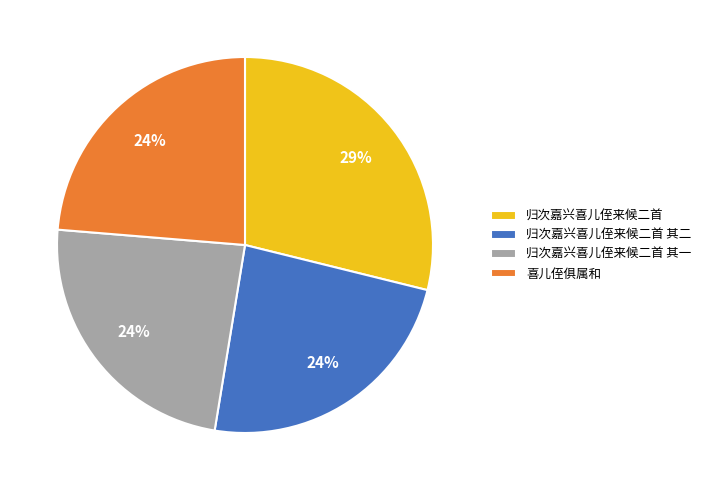

What is the largest slice in the pie chart?

归次嘉兴喜儿侄来候二首